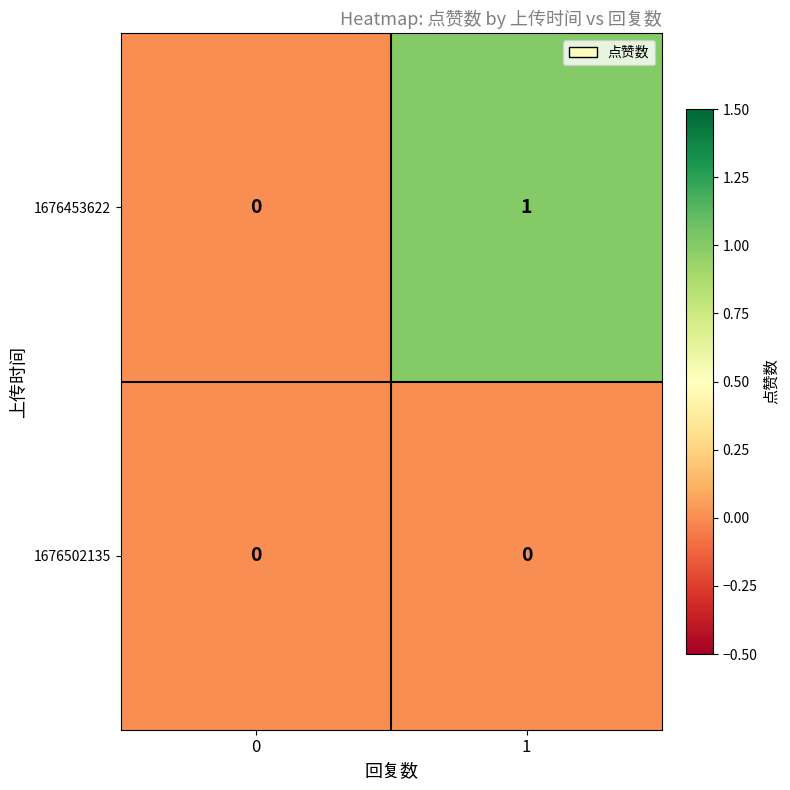

How many categories are shown in the chart?

2